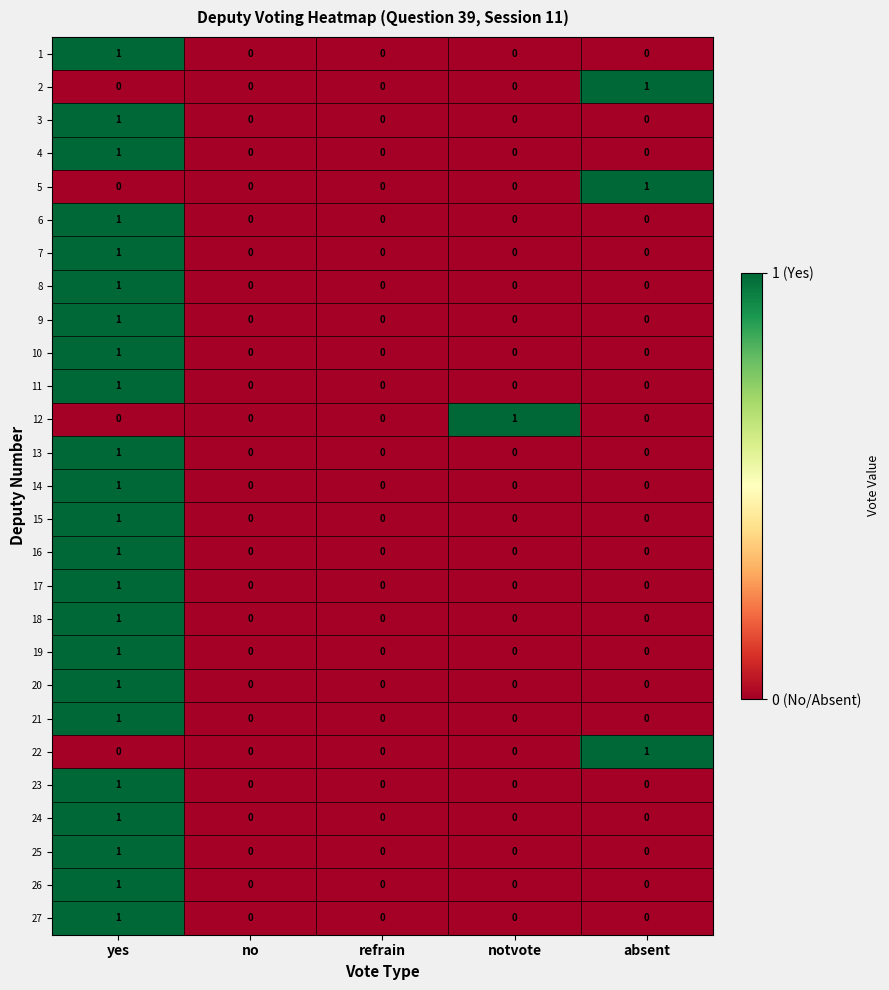

What is the spread (max minus min) of values at yes?

1